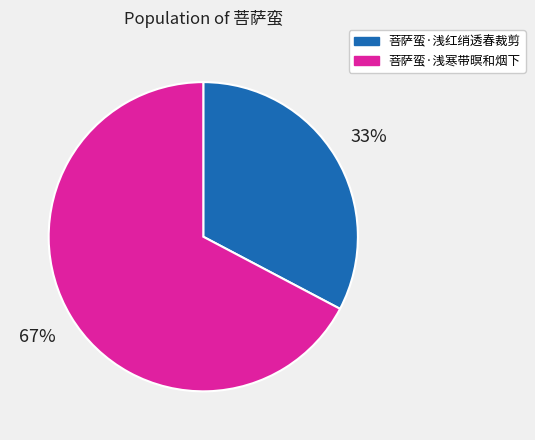

Combined, do 菩萨蛮·浅寒带暝和烟下 and 菩萨蛮·浅红绡透春裁剪 account for over 50%?

Yes